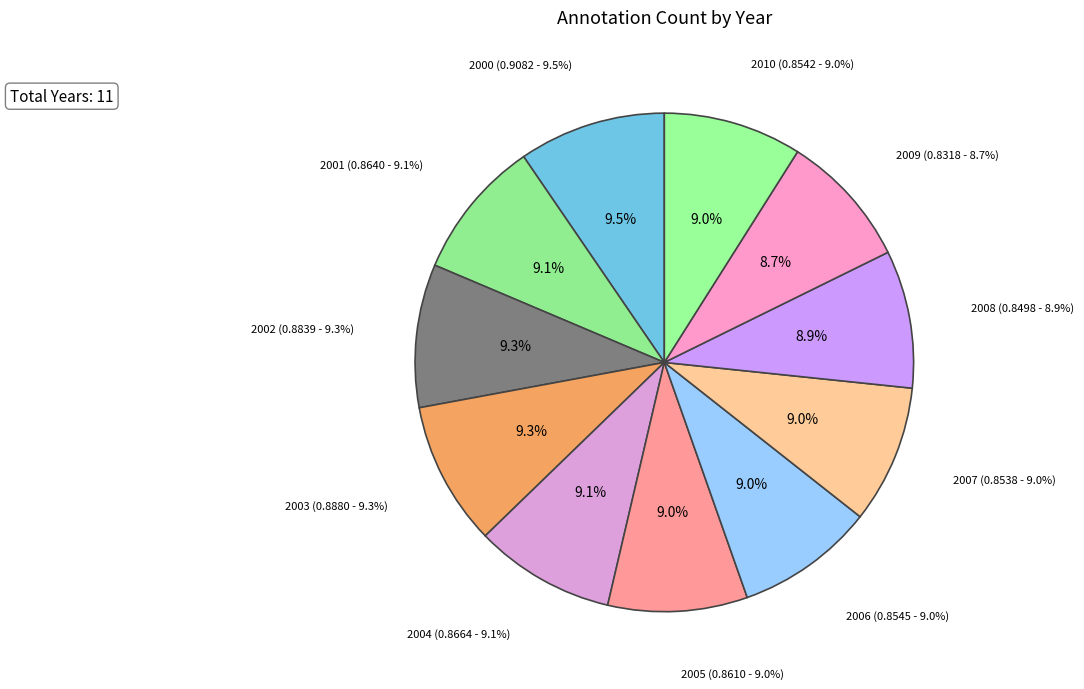

The 2008 slice represents 2% of the pie. True or false?

False